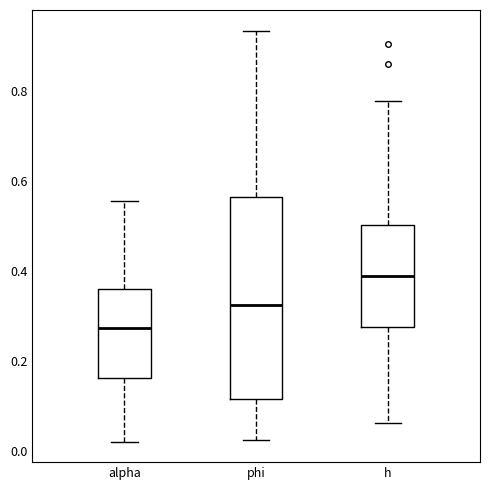

Which box has the lowest median line?

alpha